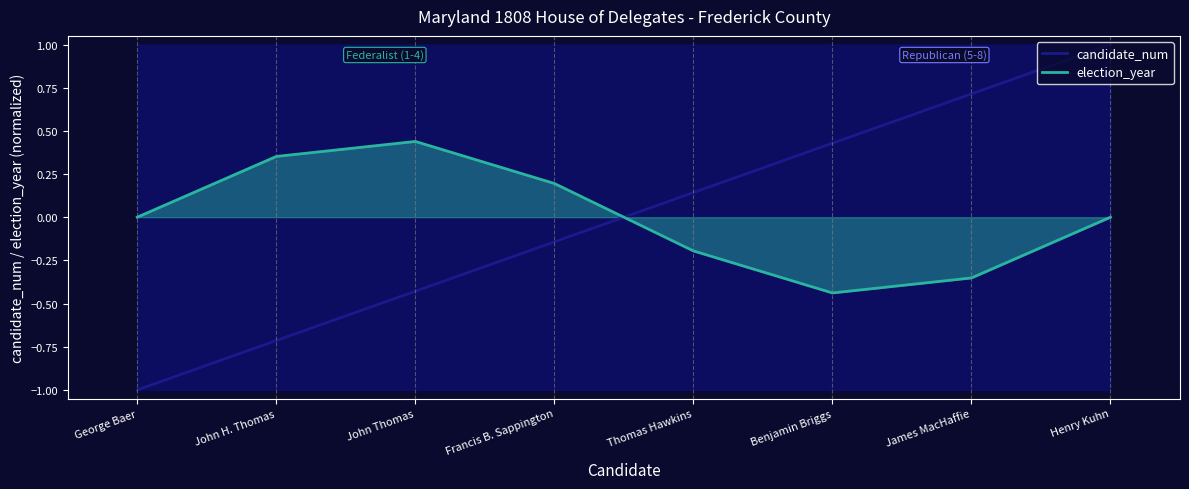

What is the value of the election_year point at the 4th from the left?

0.2